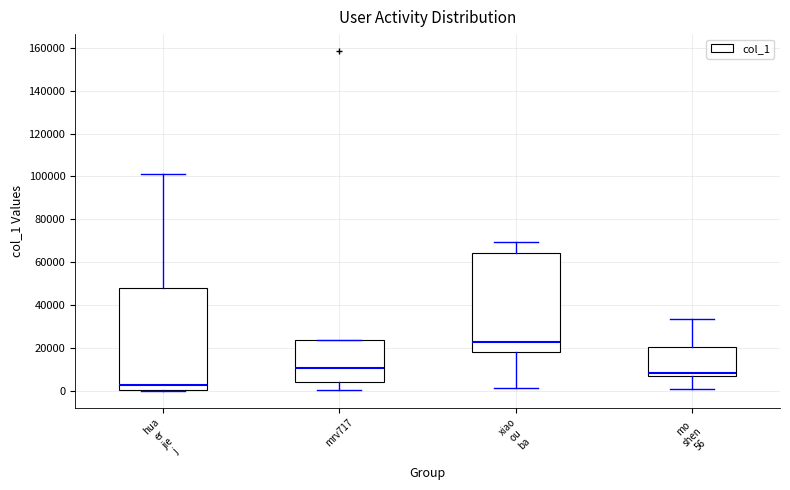

Which box's median line is the highest?

xiao ou ba